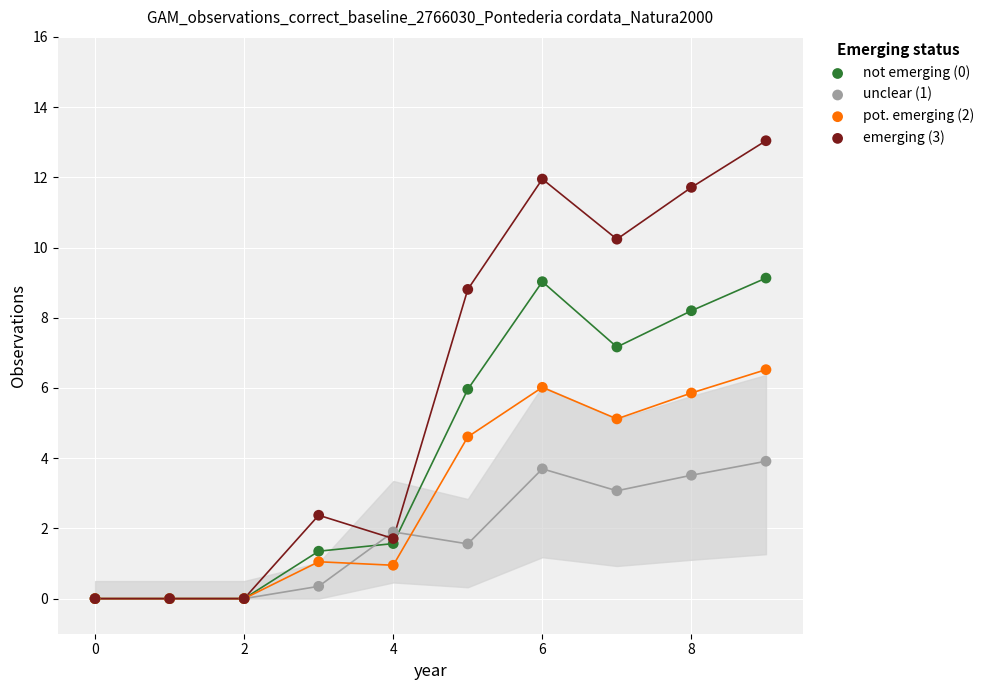

What are all the series names shown in the legend?

not emerging (0), unclear (1), pot. emerging (2), emerging (3)